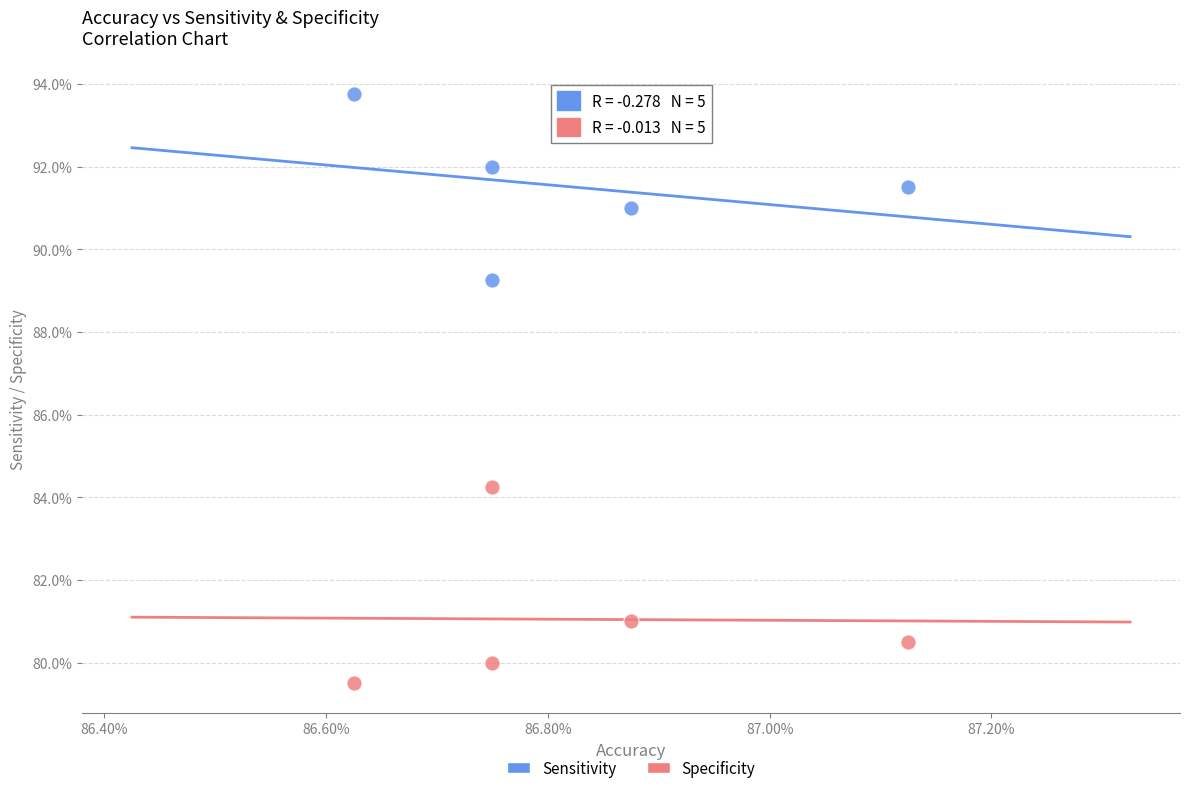

What are all the series names shown in the legend?

Sensitivity, Specificity